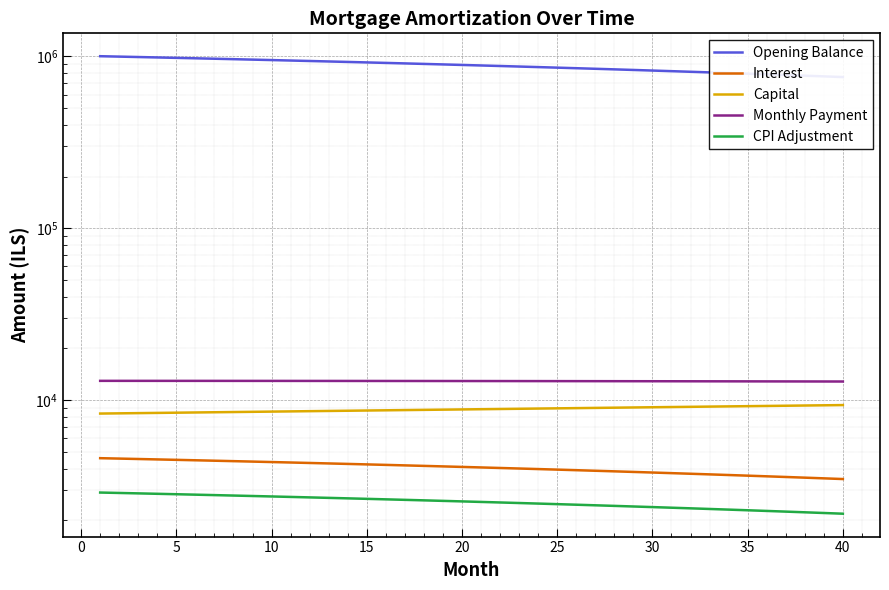

True or false: Interest and Opening Balance cross at least once.

False